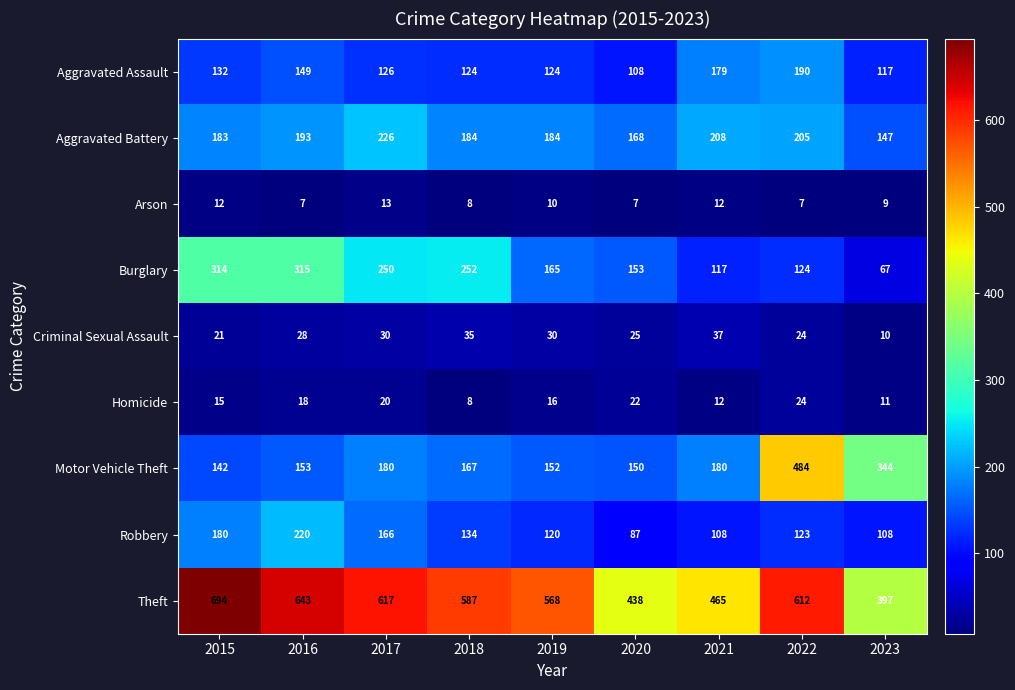

True or false: Robbery has a value of 134 at 2018.

True